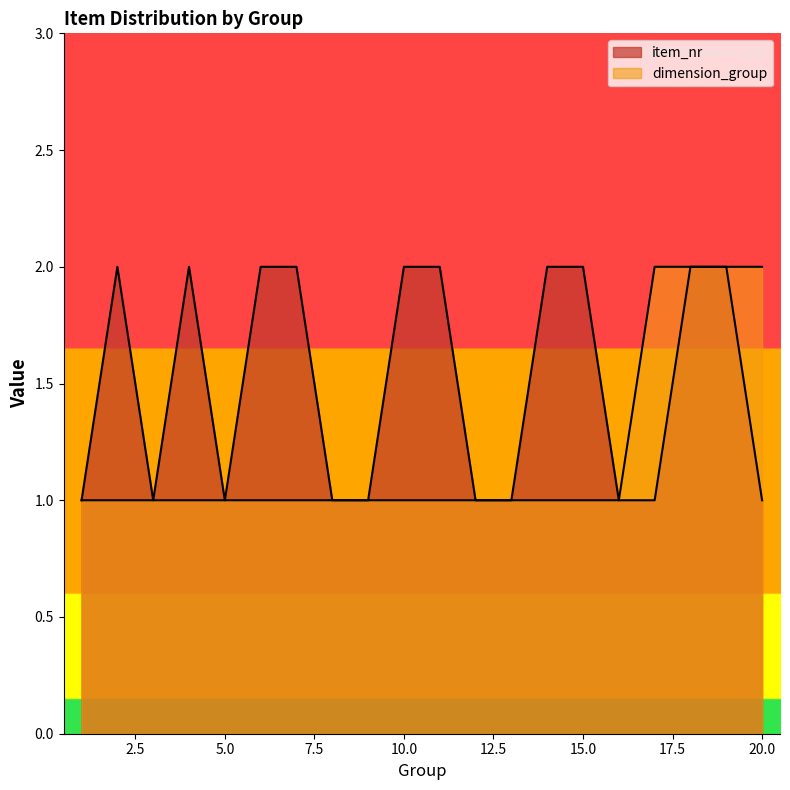

At how many categories does at least one series exceed 1?

12